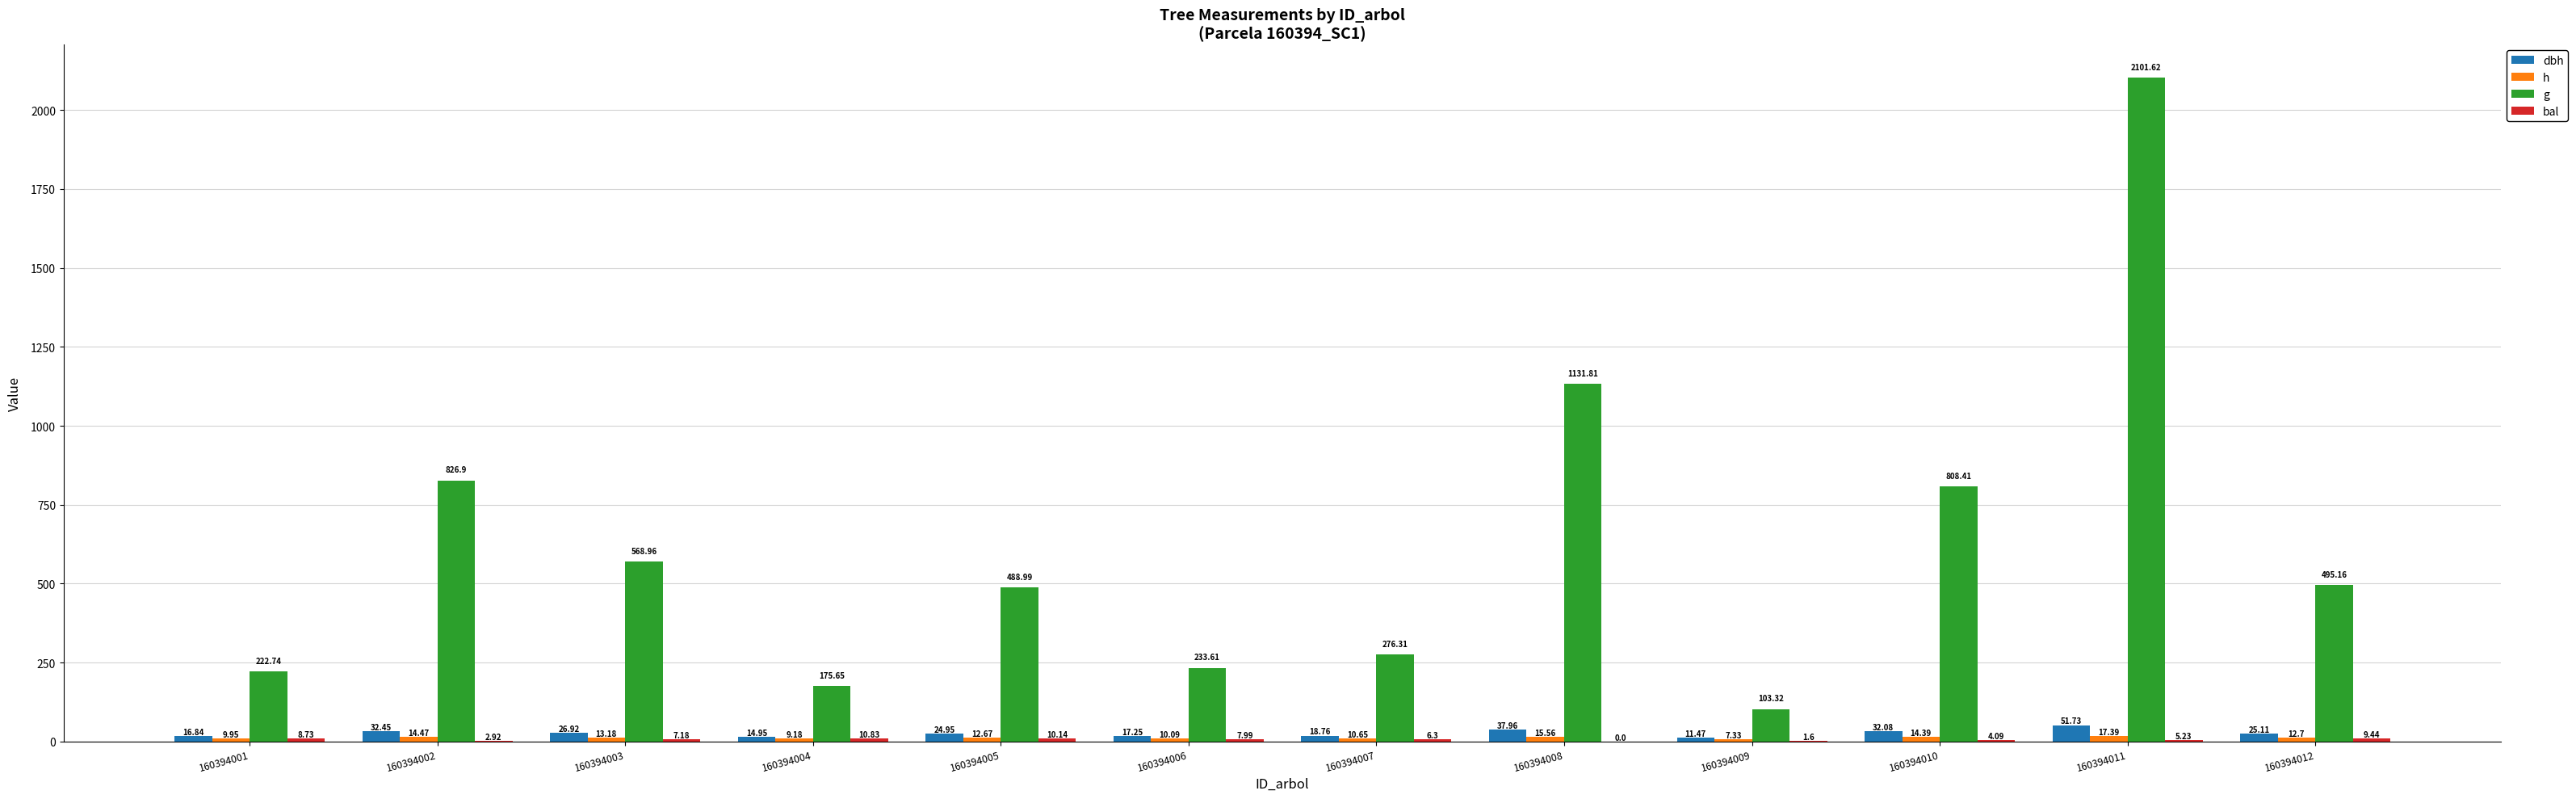

Read the g value at 160394010.

808.4